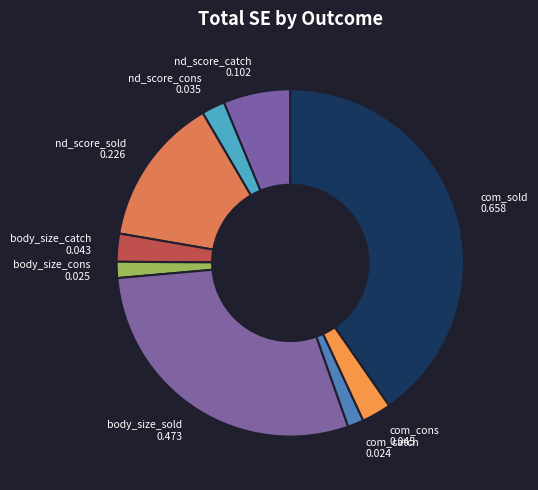

Is the sum of nd_score_cons and body_size_catch greater than half?

No